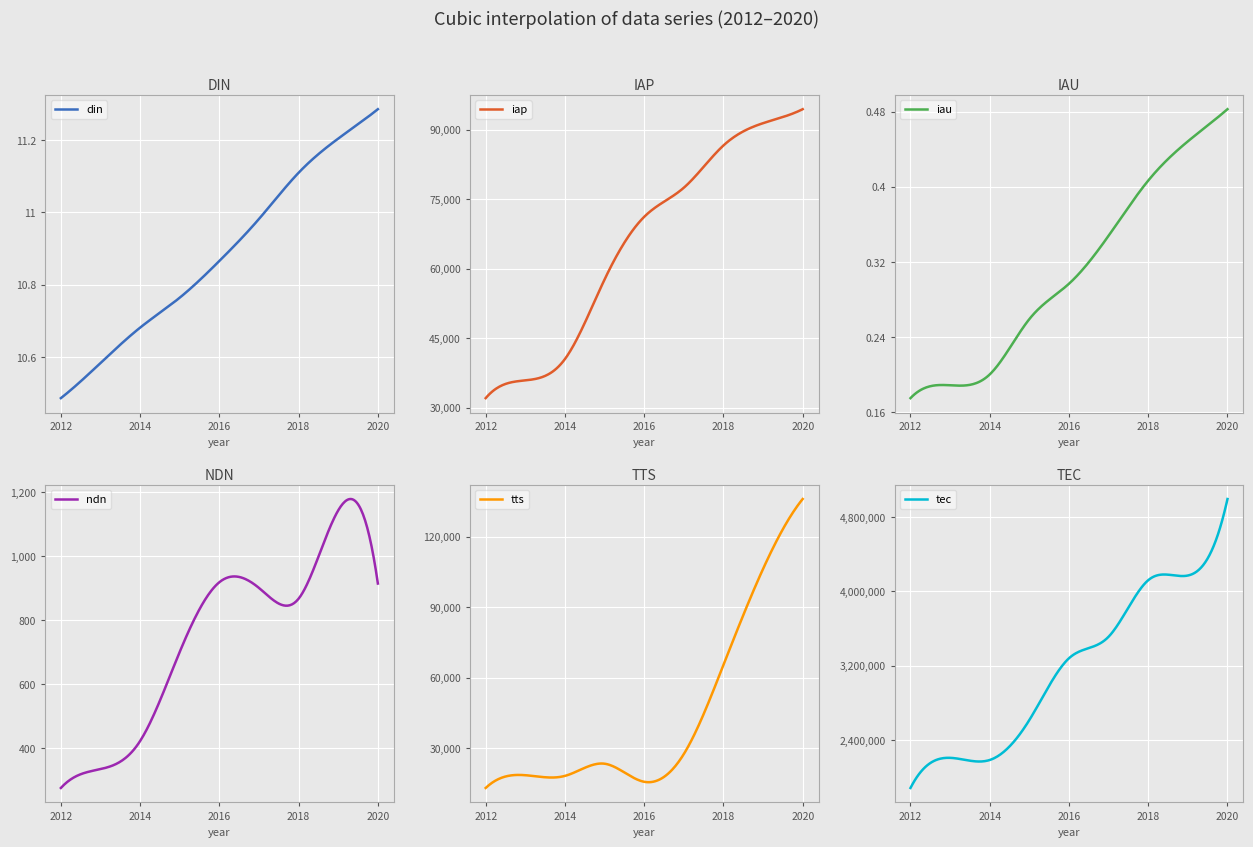

What is the difference between the highest and lowest values at 2019?

4170182.6